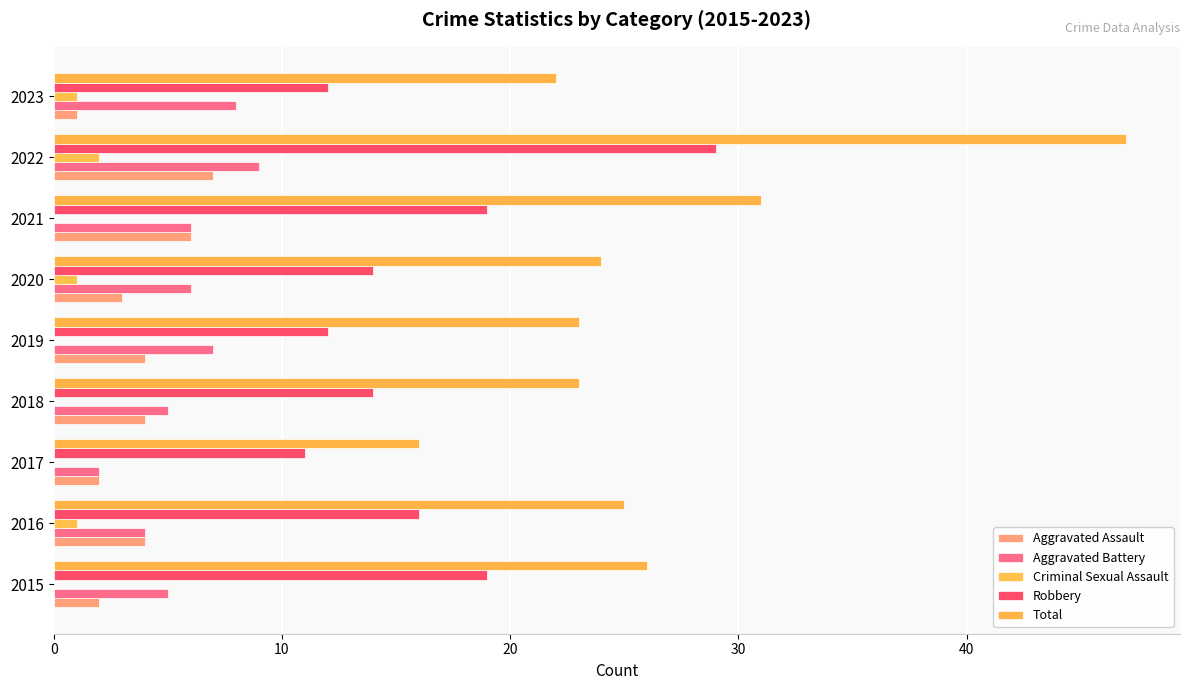

Count the number of categories in the chart.

9